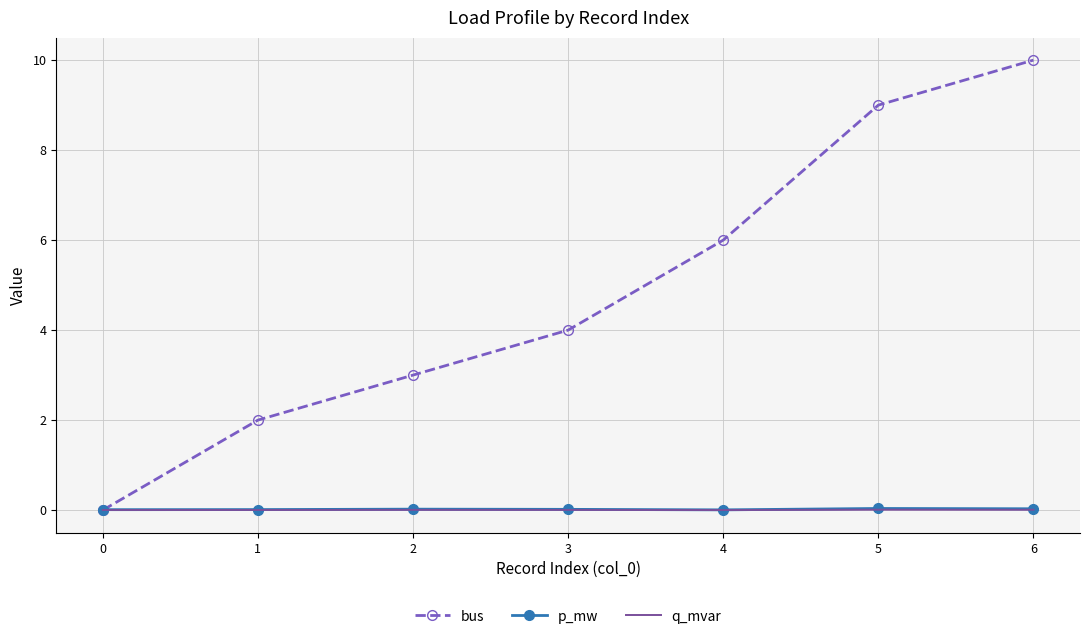

What is the maximum value for bus?

10.0